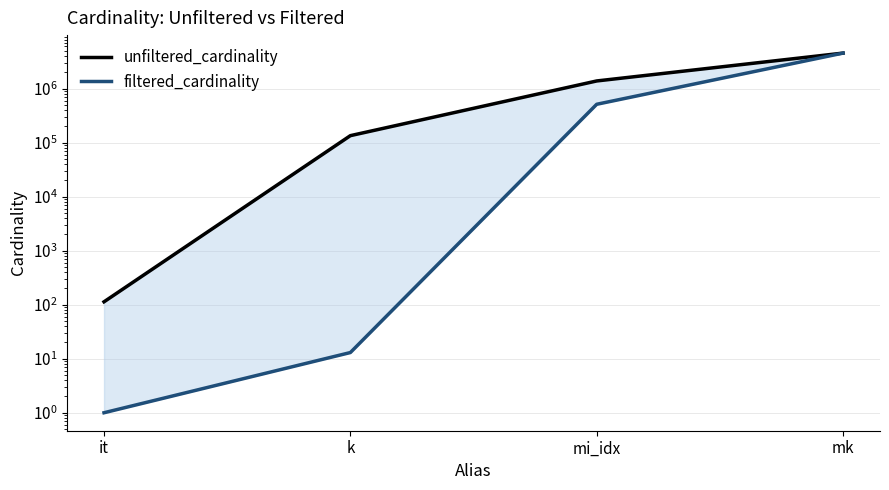

What is the label of the 1st point from the left?

it